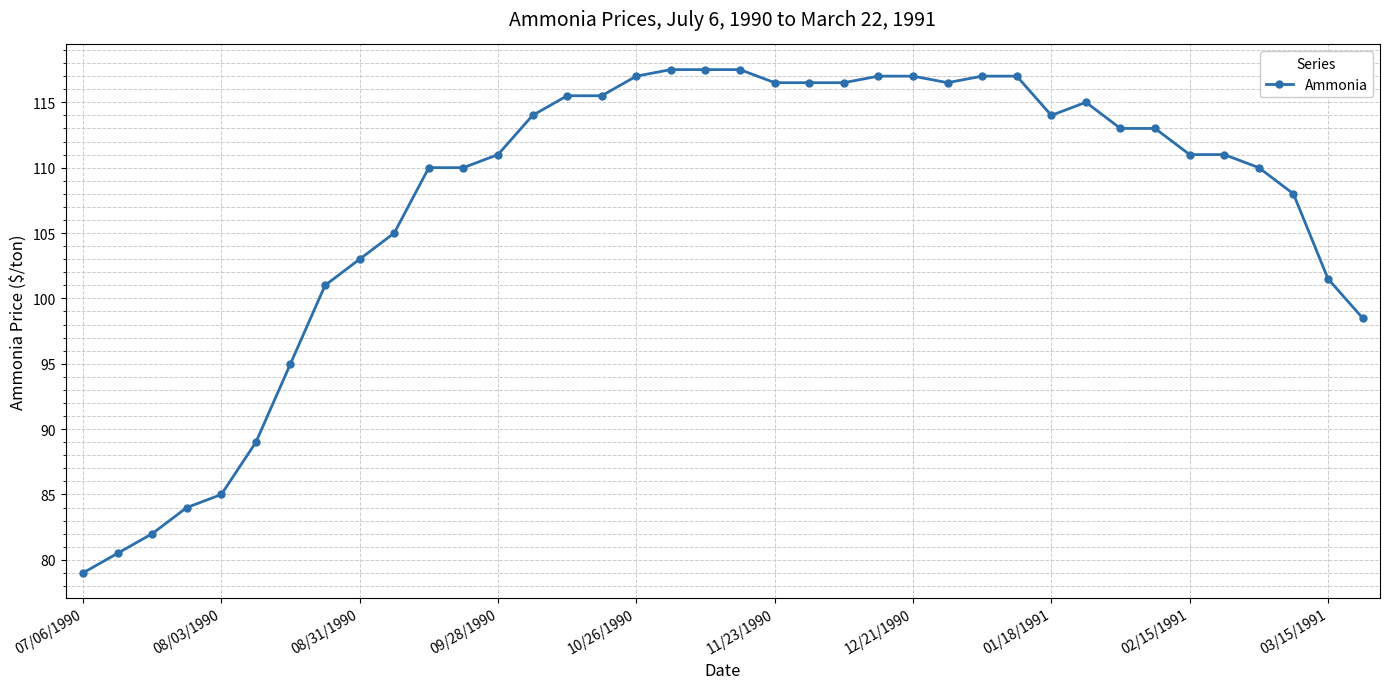

What is the sum of all values?

4078.0